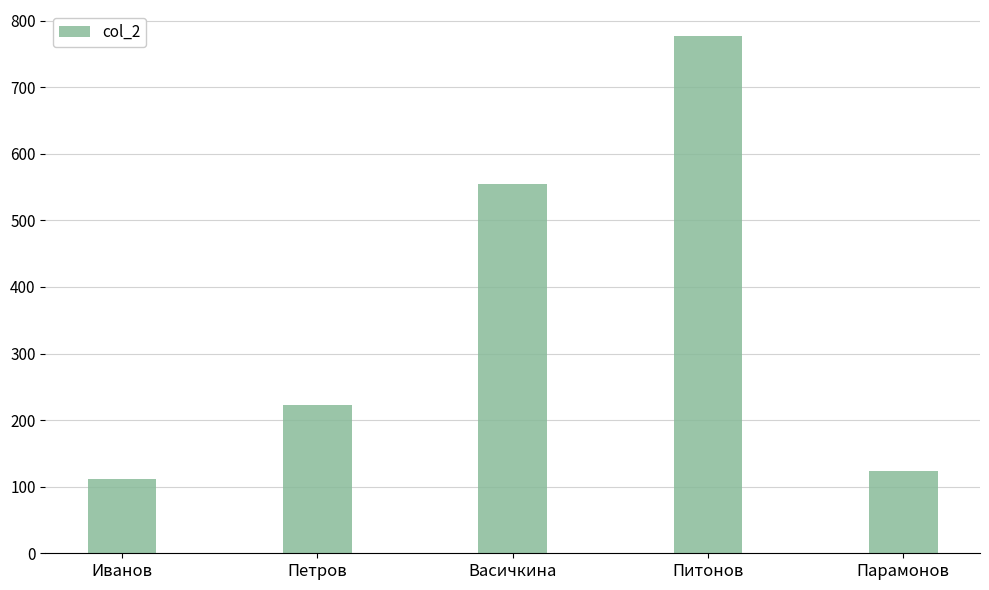

Which category has the lowest value across all series?

Иванов